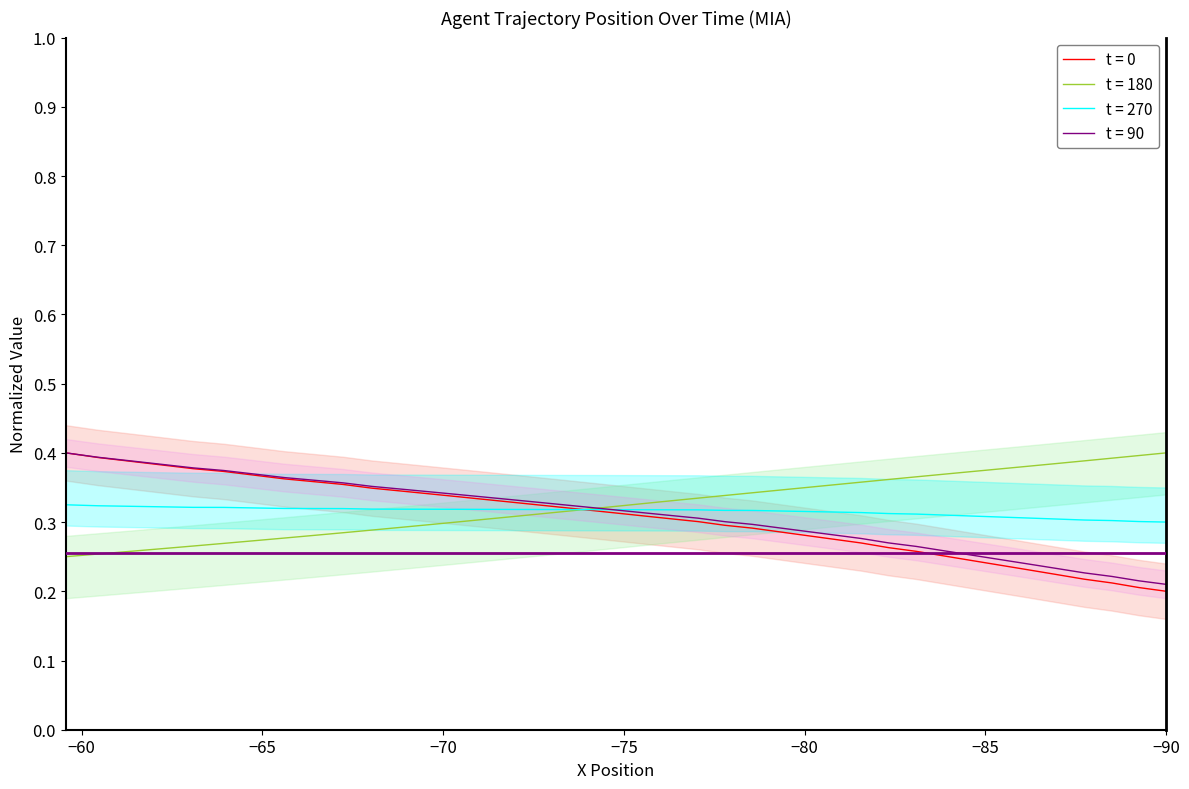

What is the label of the 36th point from the right?

−75